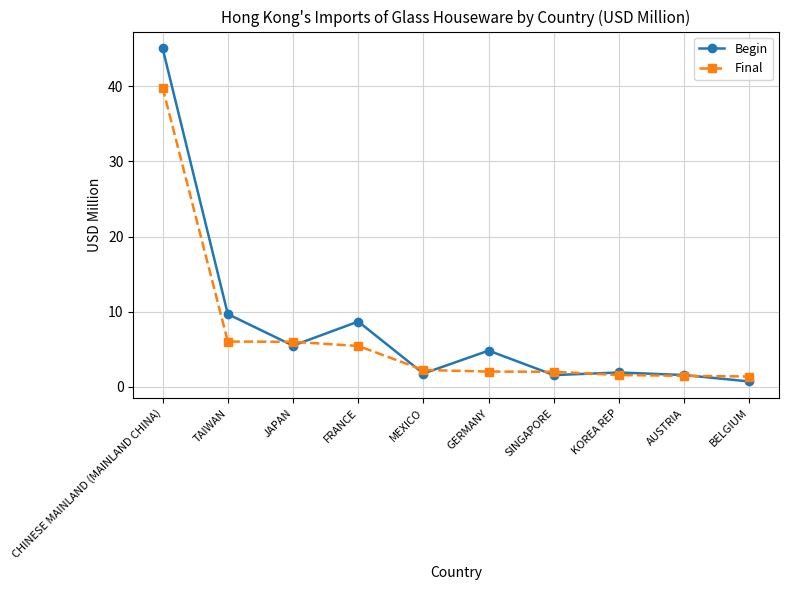

Between which two adjacent categories do Final and Begin first intersect?

TAIWAN and JAPAN